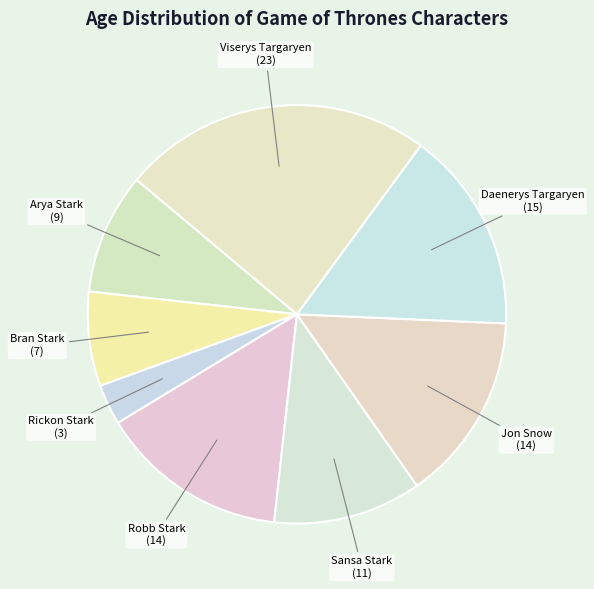

The Sansa Stark slice represents 11% of the pie. True or false?

True